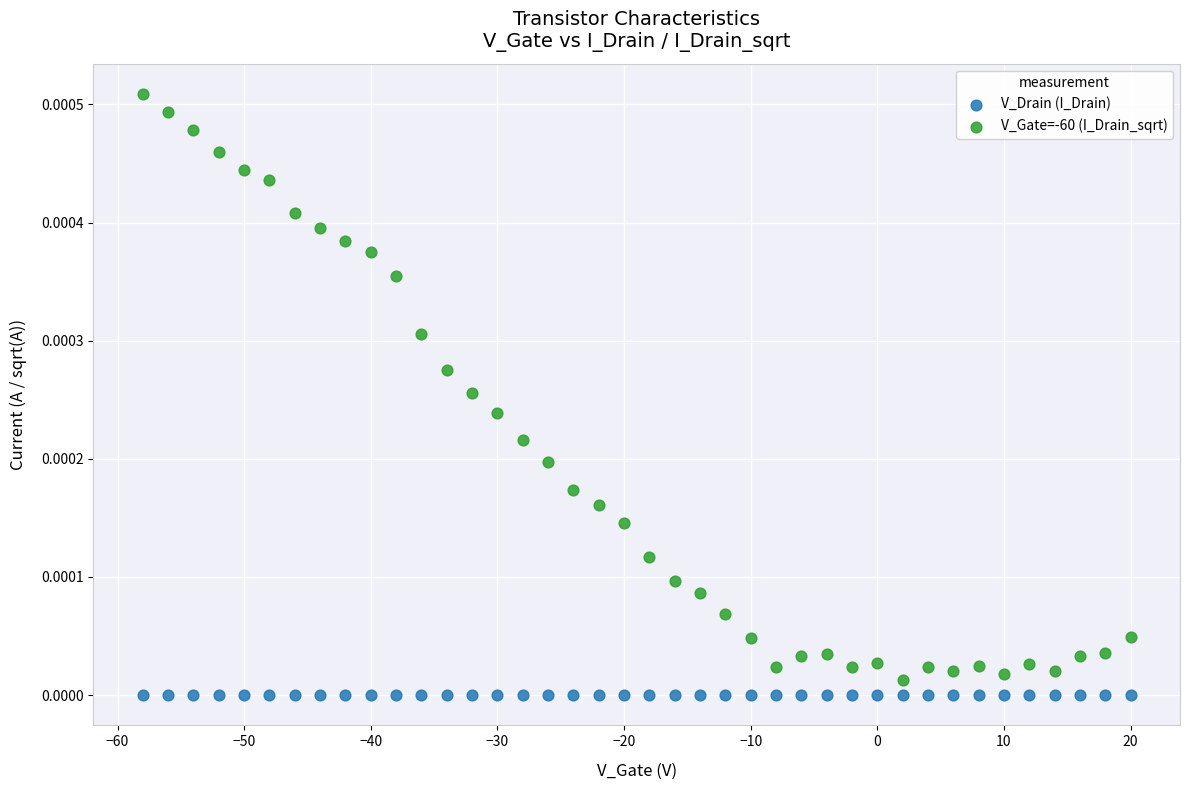

Which series contains the lowest Y value?

V_Drain (I_Drain)